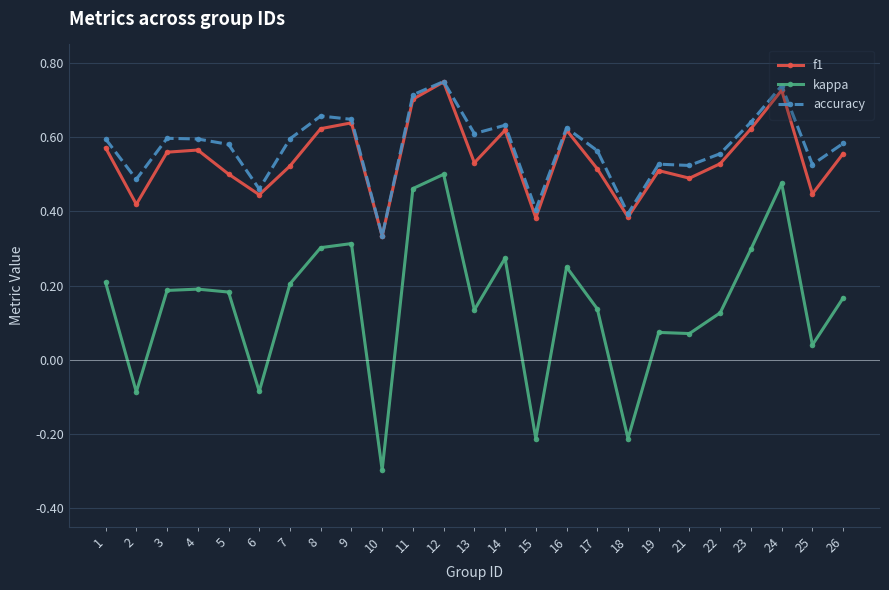

At how many categories does at least one series exceed 0?

25